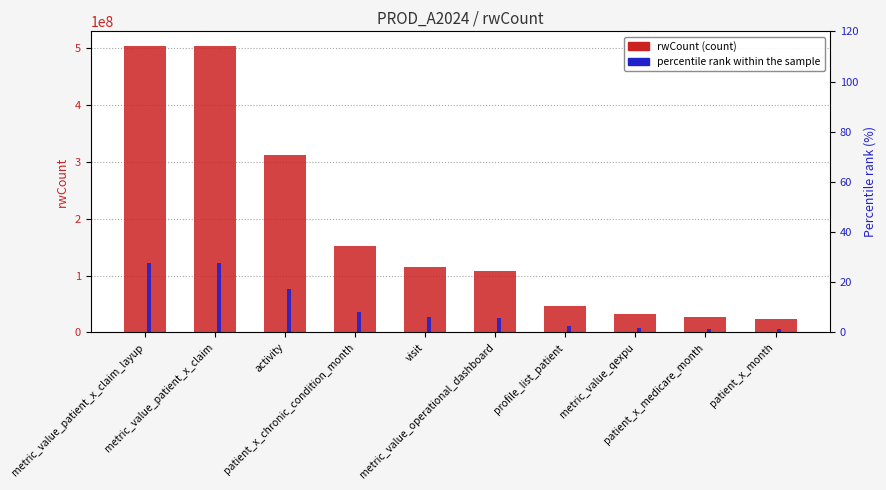

What is the value of the rwCount bar at the 8th from the left?

32863940.0